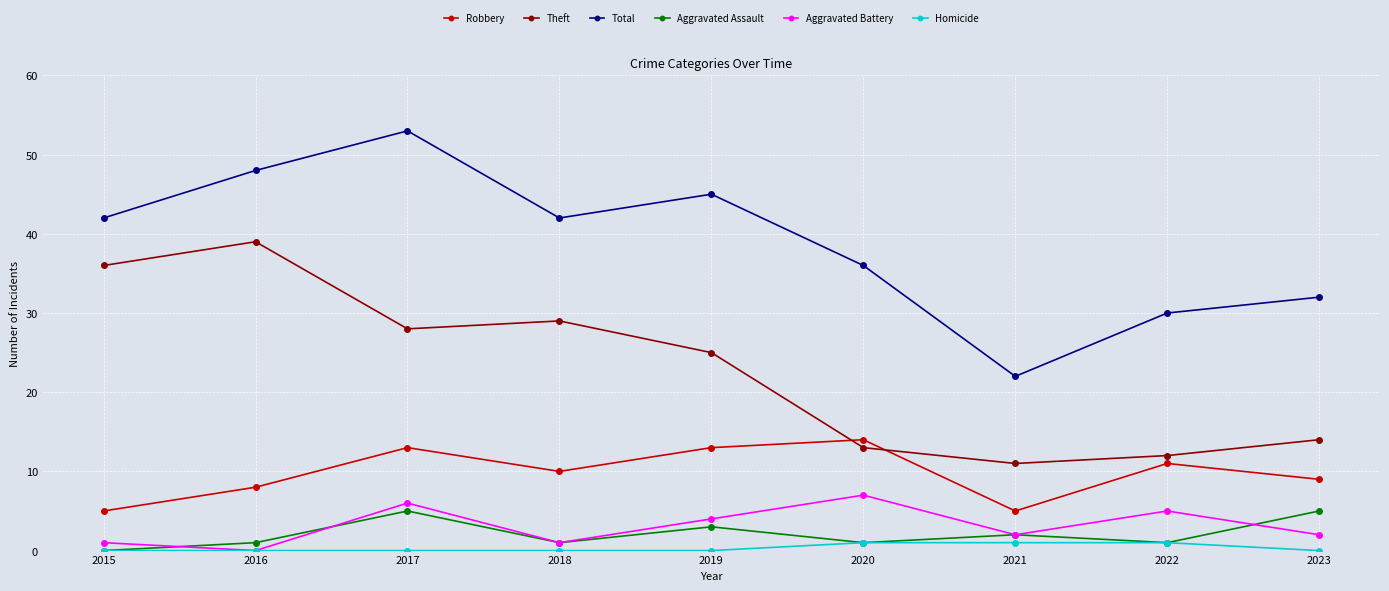

How many lines are shown in the chart?

6